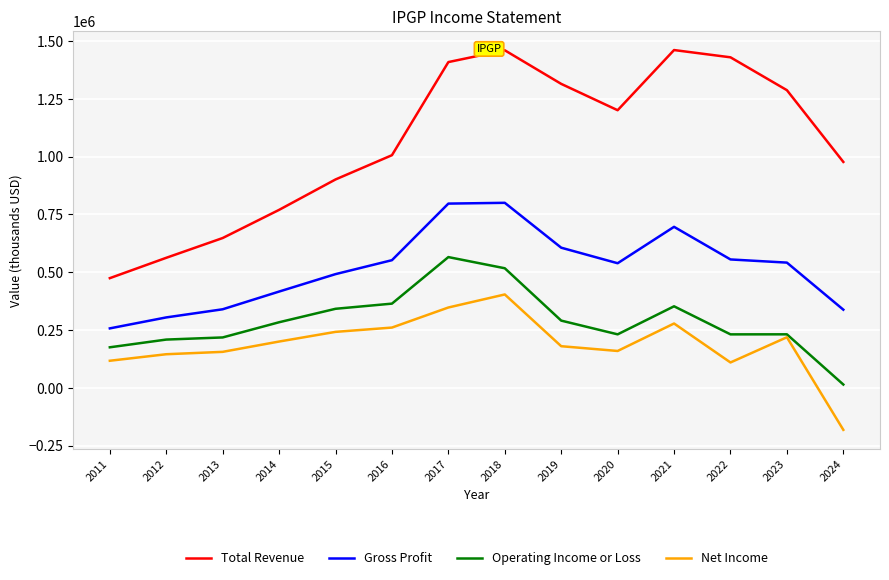

What is the highest value of the Operating Income or Loss series?

565600